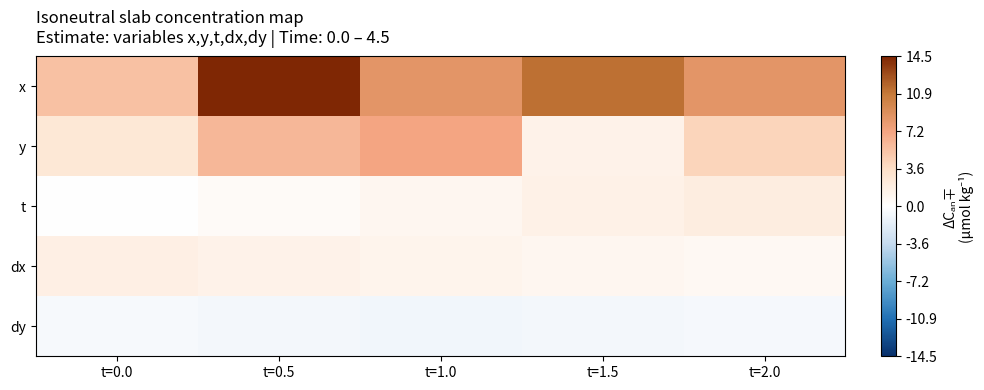

Reading left to right, list all the values displayed in this chart.

x: t=0.0=5.5	t=0.5=14.5	t=1.0=8.6	t=1.5=11.3	t=2.0=8.6
y: t=0.0=2.6	t=0.5=6.1	t=1.0=7.2	t=1.5=1.4	t=2.0=4.2
t: t=0.0=0.0	t=0.5=0.5	t=1.0=1.0	t=1.5=1.5	t=2.0=2.0
dx: t=0.0=1.8	t=0.5=1.5	t=1.0=1.2	t=1.5=0.9	t=2.0=0.7
dy: t=0.0=-0.6	t=0.5=-0.7	t=1.0=-0.8	t=1.5=-0.7	t=2.0=-0.6